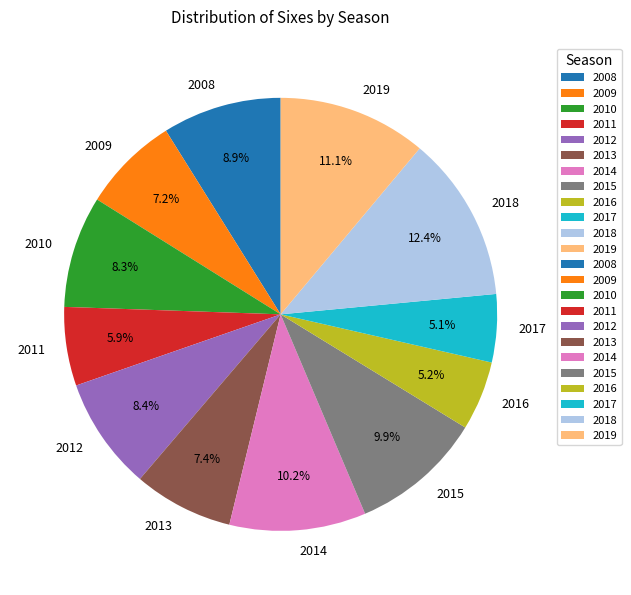

What portion of the pie excludes 2017?

94.9%